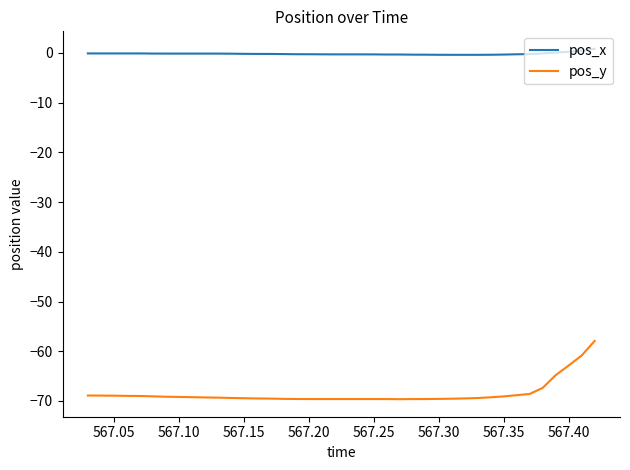

True or false: pos_x and pos_y intersect in this chart.

False